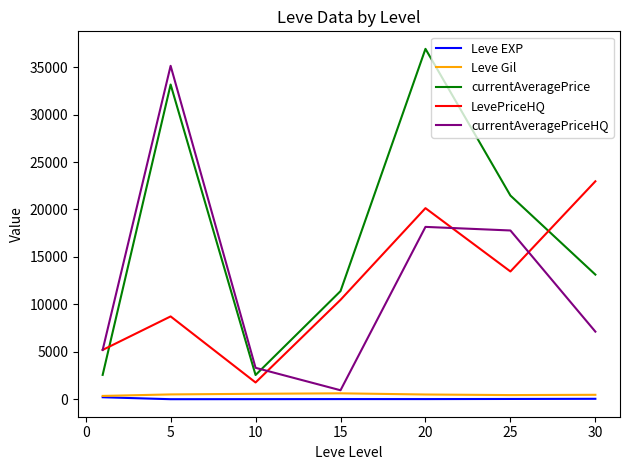

Which series has the largest total across all categories?

currentAveragePrice